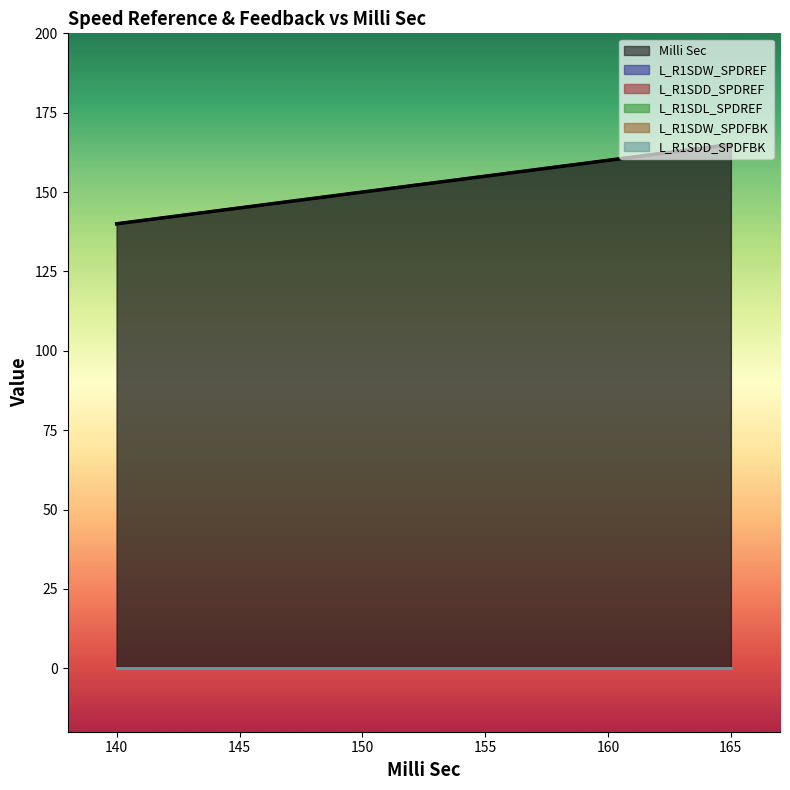

Reading left to right, what are all the values shown in this chart?

Milli Sec: 140=140	145=145	150=150	155=155	160=160	165=165
L_R1SDW_SPDREF: 140=0	145=0	150=0	155=0	160=0	165=0
L_R1SDD_SPDREF: 140=0	145=0	150=0	155=0	160=0	165=0
L_R1SDL_SPDREF: 140=0	145=0	150=0	155=0	160=0	165=0
L_R1SDW_SPDFBK: 140=0	145=0	150=0	155=0	160=0	165=0
L_R1SDD_SPDFBK: 140=0	145=0	150=0	155=0	160=0	165=0